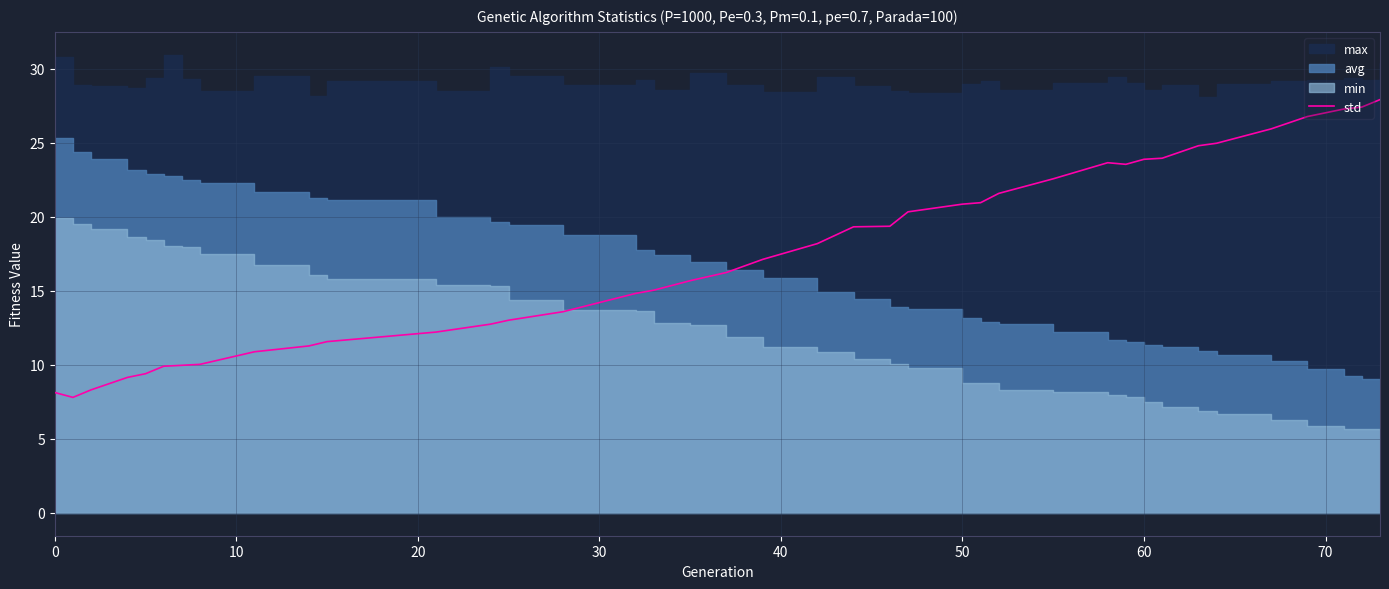

What is the highest value of the std series?

27.9